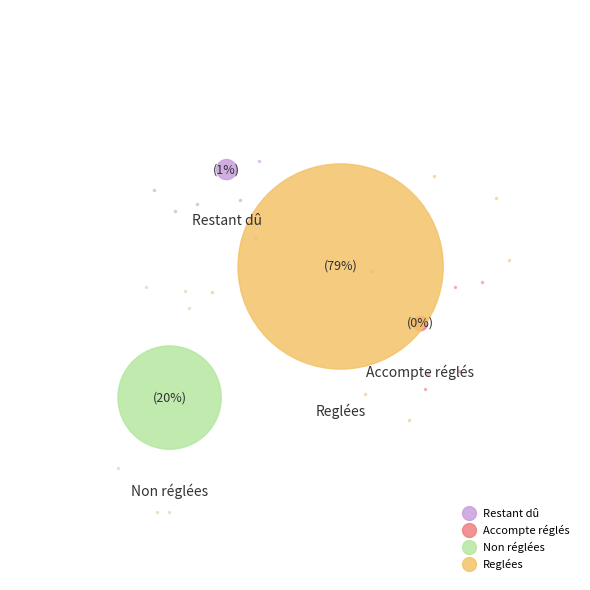

True or false: Reglées accounts for 67% of the total.

False